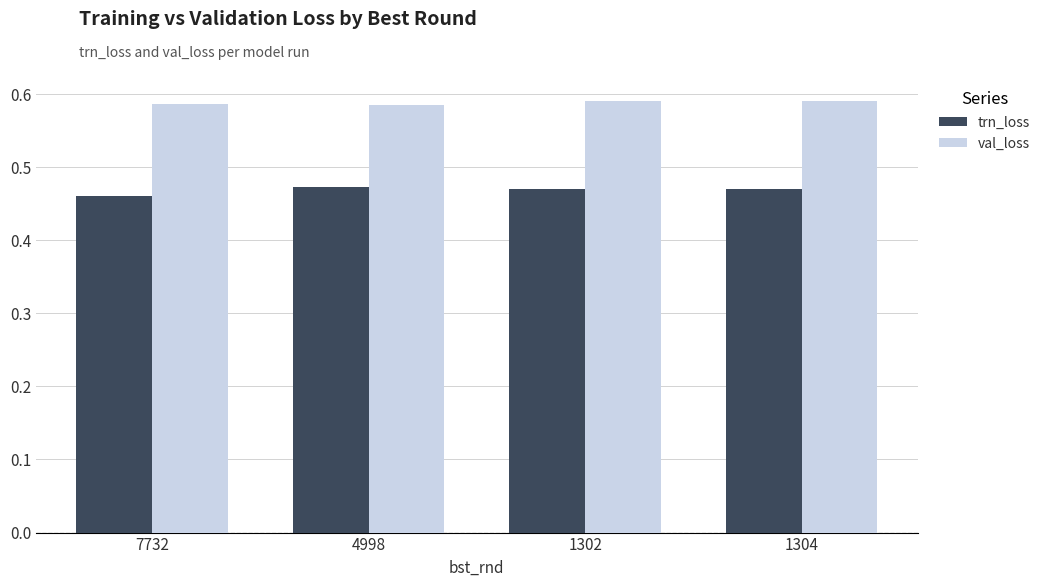

Does the chart contain any negative values?

No